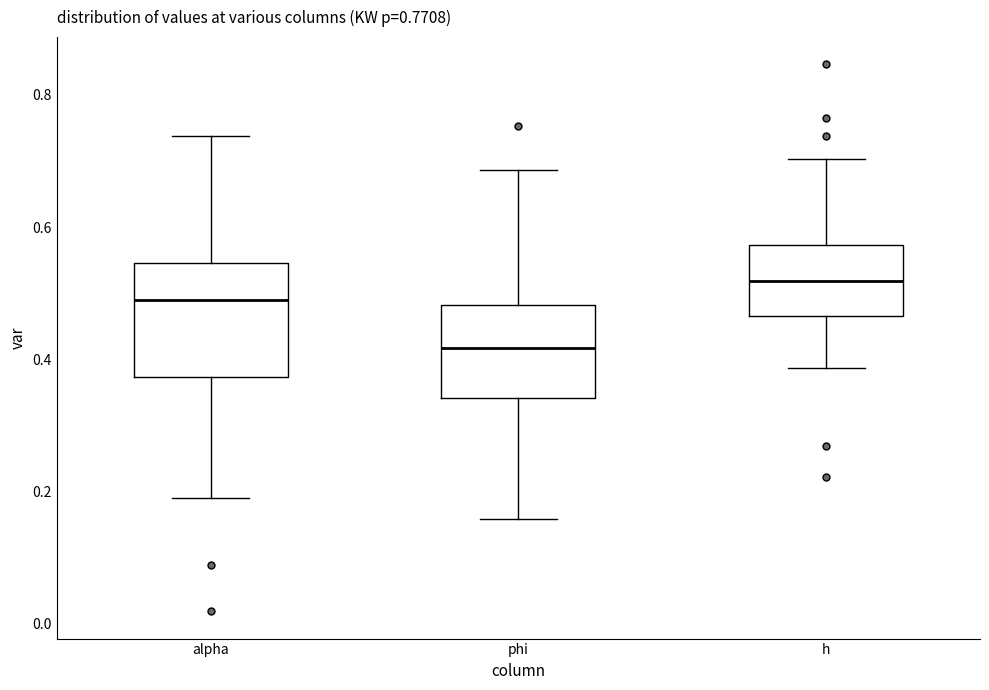

Which box has the highest median line?

h